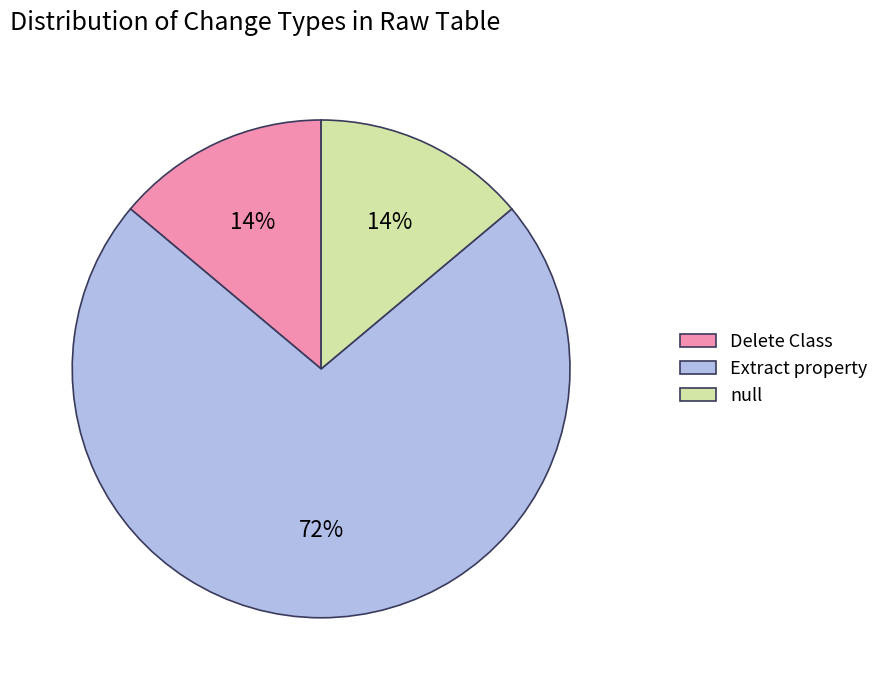

Is it true that null is 1% of the pie?

False